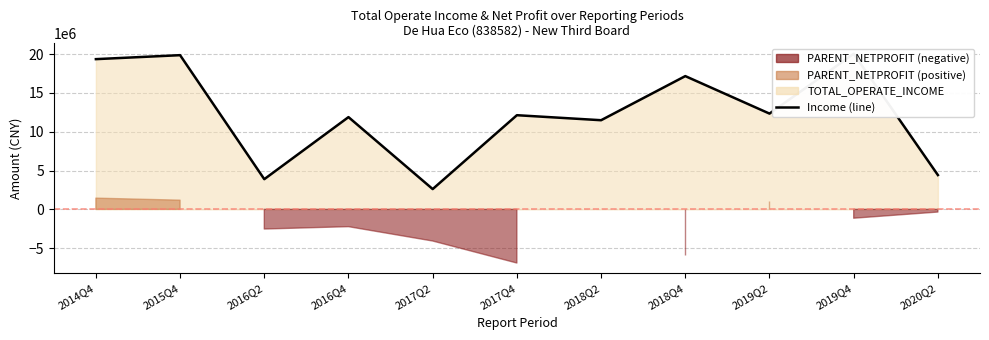

How many values are below 12128184?

5